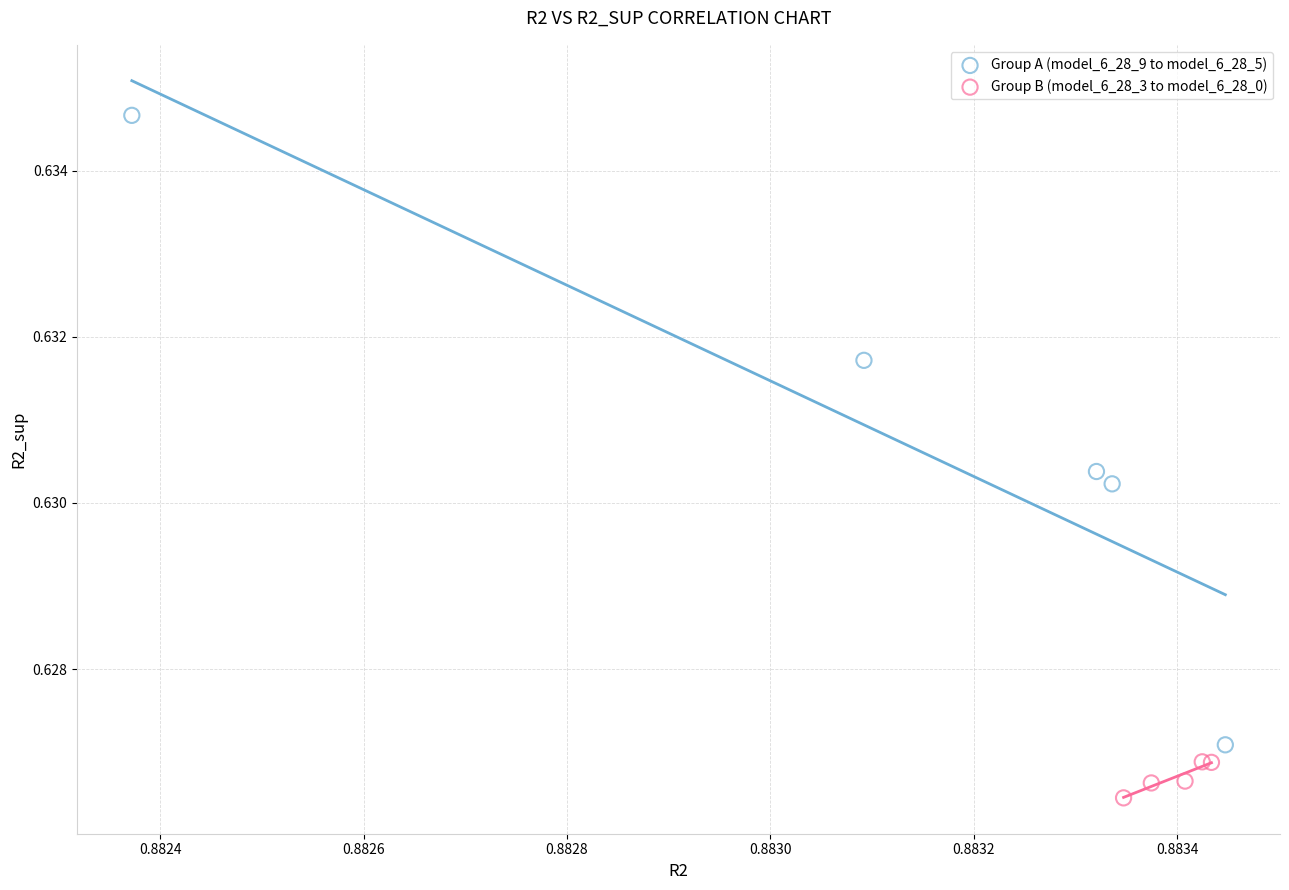

Which series has the largest Y range (max minus min)?

Group A (model_6_28_9 to model_6_28_5)